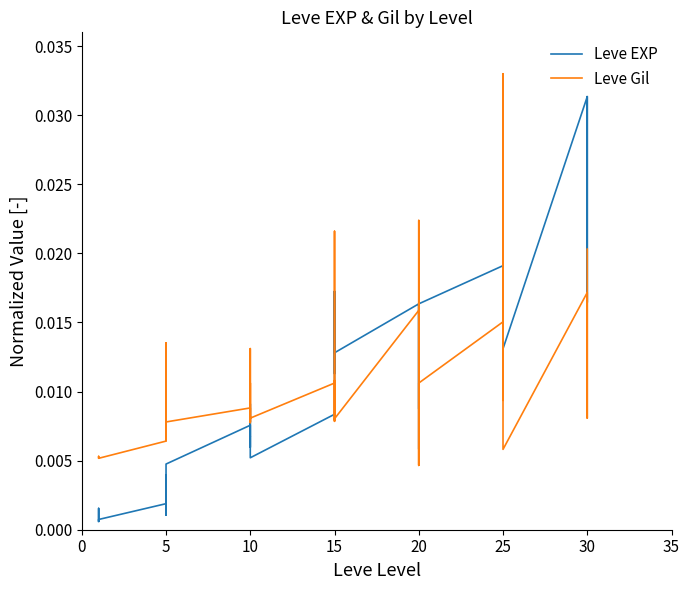

How many interior local peaks does the Leve EXP series have?

12